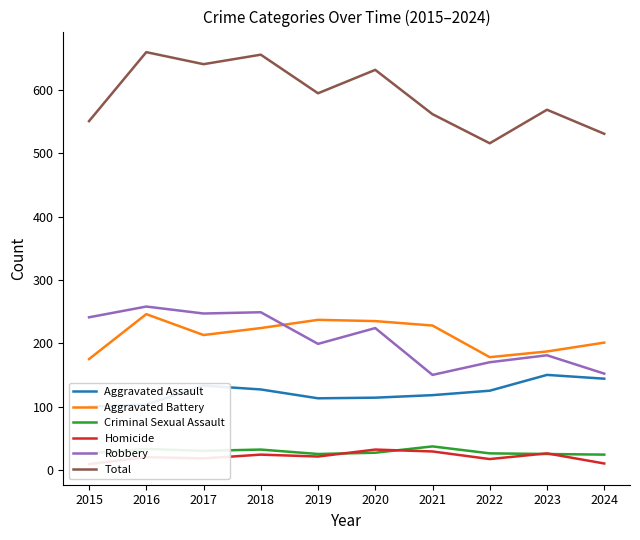

Where is Total nearest to the value 588?

2019